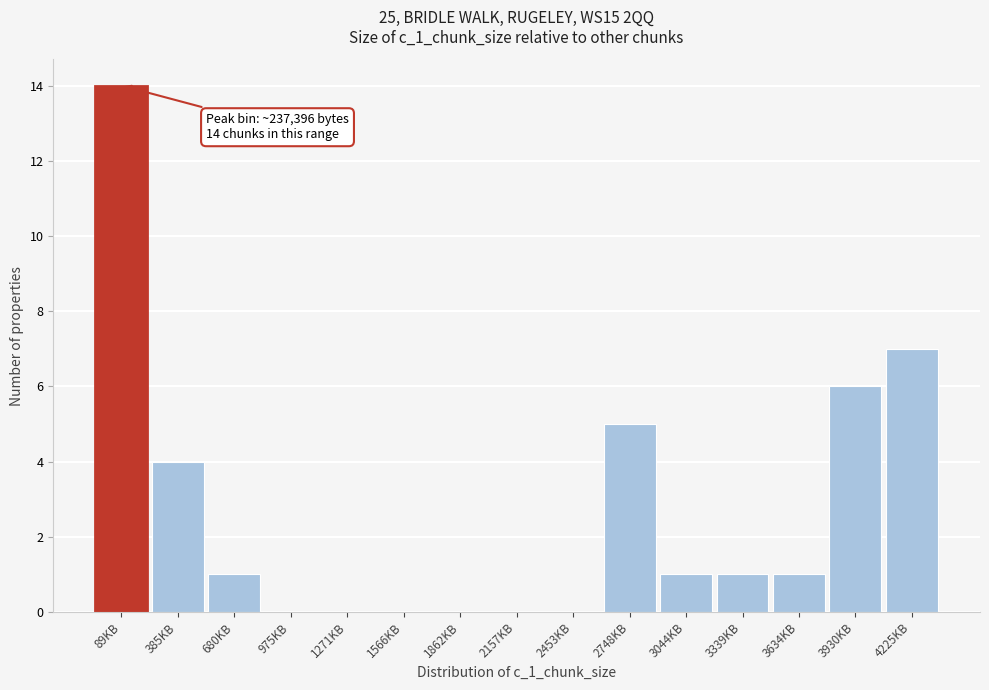

Reading left to right, what are all the values shown in this chart?

89KB=14	385KB=4	680KB=1	975KB=0	1271KB=0	1566KB=0	1862KB=0	2157KB=0	2453KB=0	2748KB=5	3044KB=1	3339KB=1	3634KB=1	3930KB=6	4225KB=7